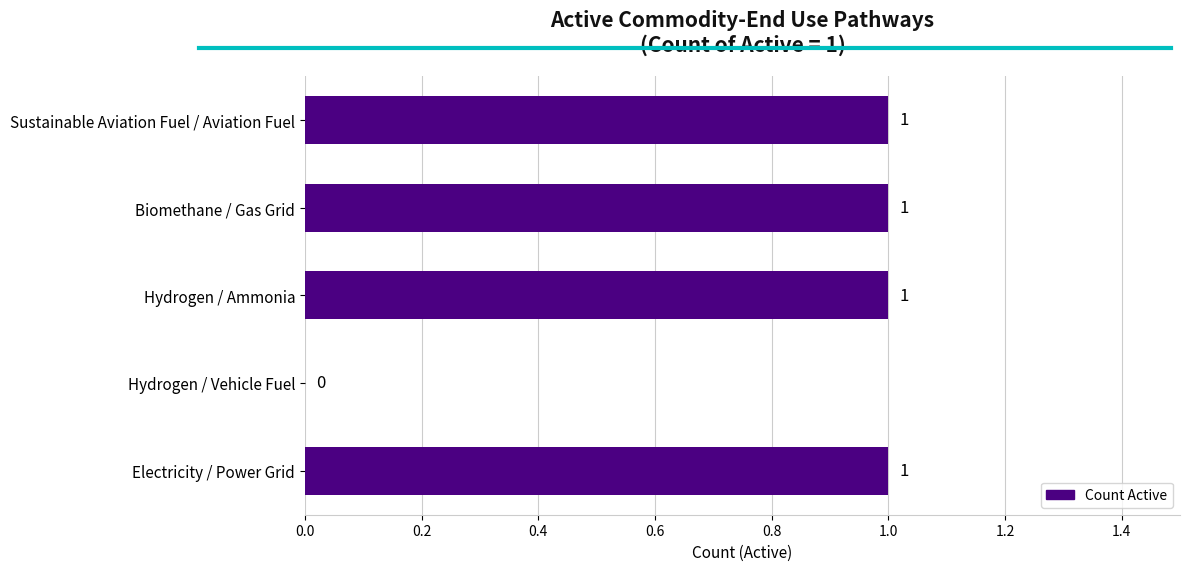

Reading top to bottom, extract all data points from this chart.

Sustainable Aviation Fuel / Aviation Fuel=1	Biomethane / Gas Grid=1	Hydrogen / Ammonia=1	Hydrogen / Vehicle Fuel=0	Electricity / Power Grid=1